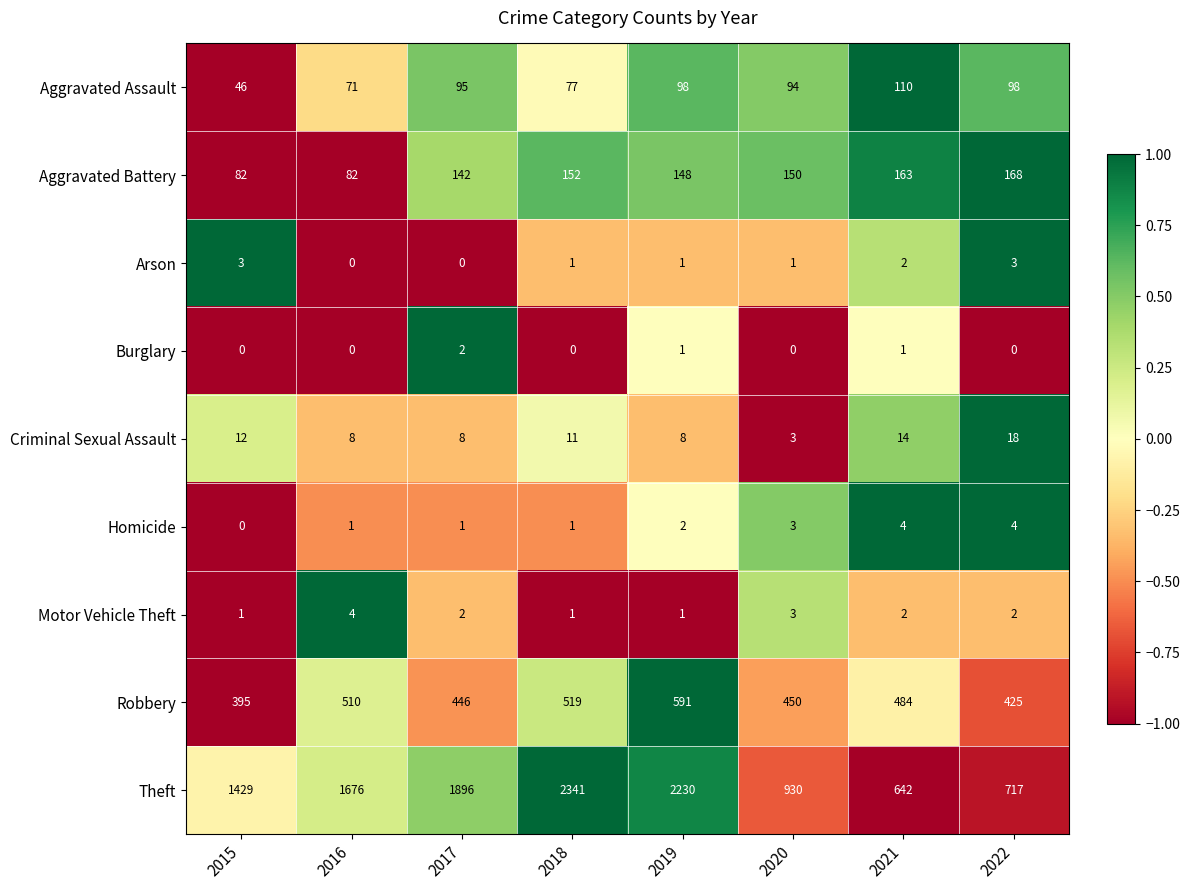

Between 2017 and 2018, which series saw the biggest shift?

Theft